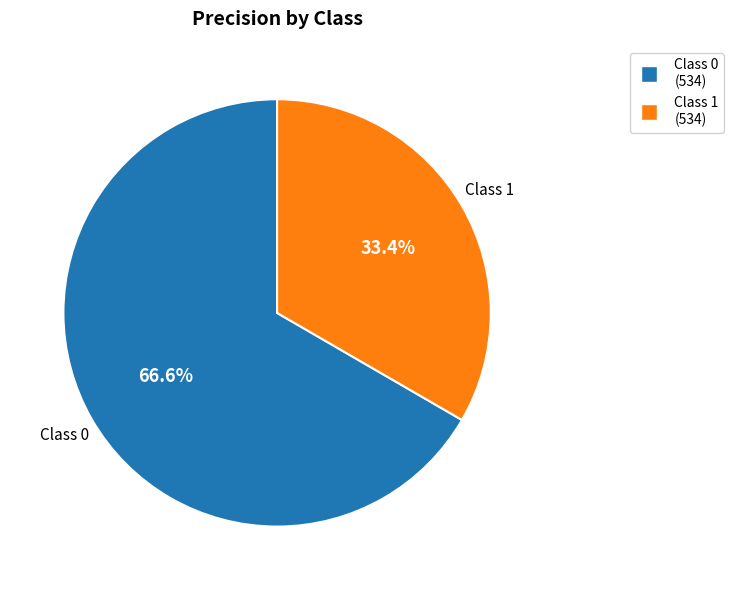

How many slices are in this pie chart?

2